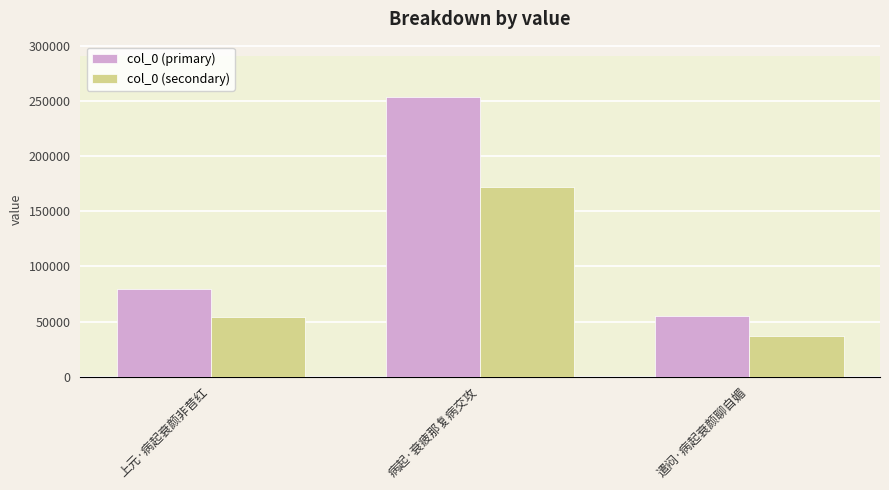

What is the minimum value for col_0 (secondary)?

37151.8